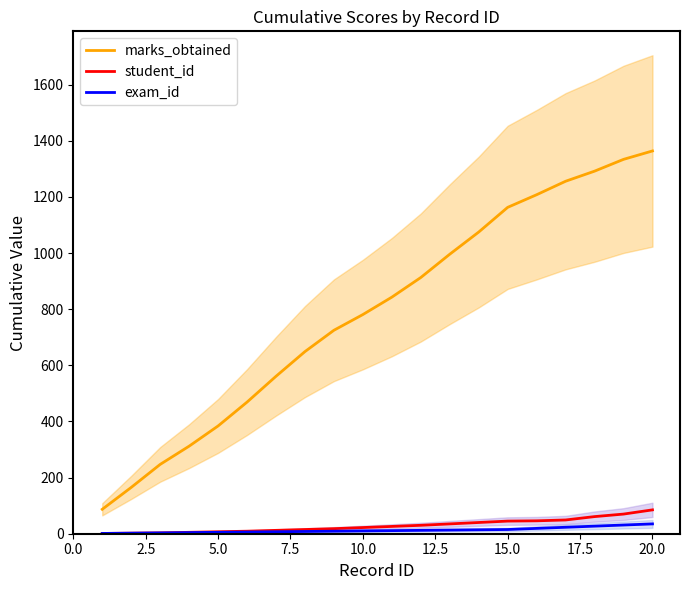

The value of marks_obtained at 20.0 is 2277. True or false?

False